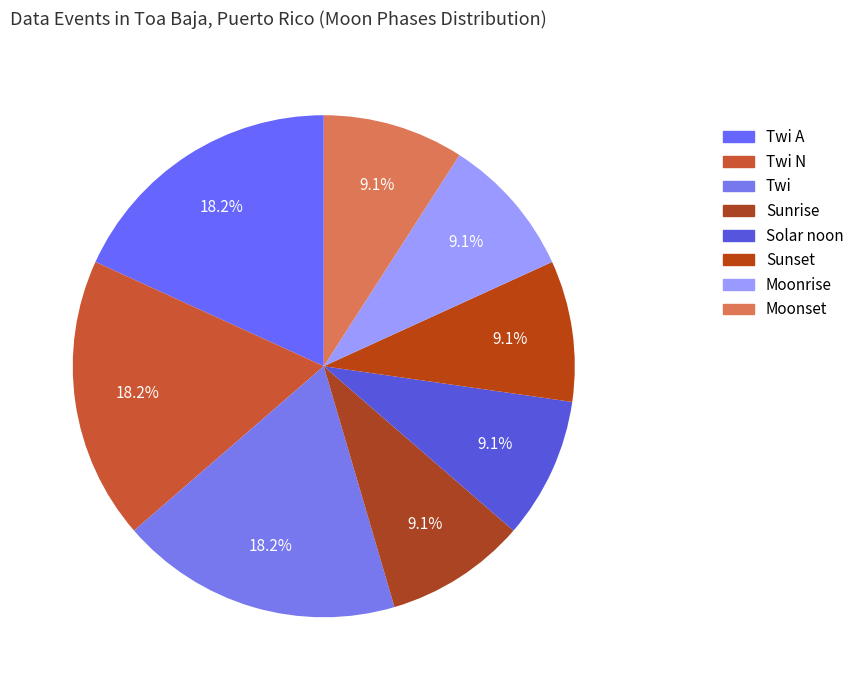

Count the number of slices in the pie.

8